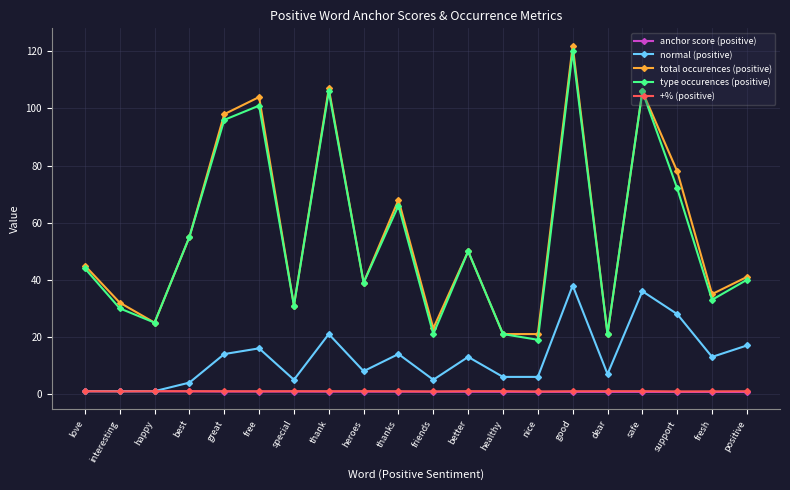

Is it true that type occurences (positive) equals 120.0 at good?

True